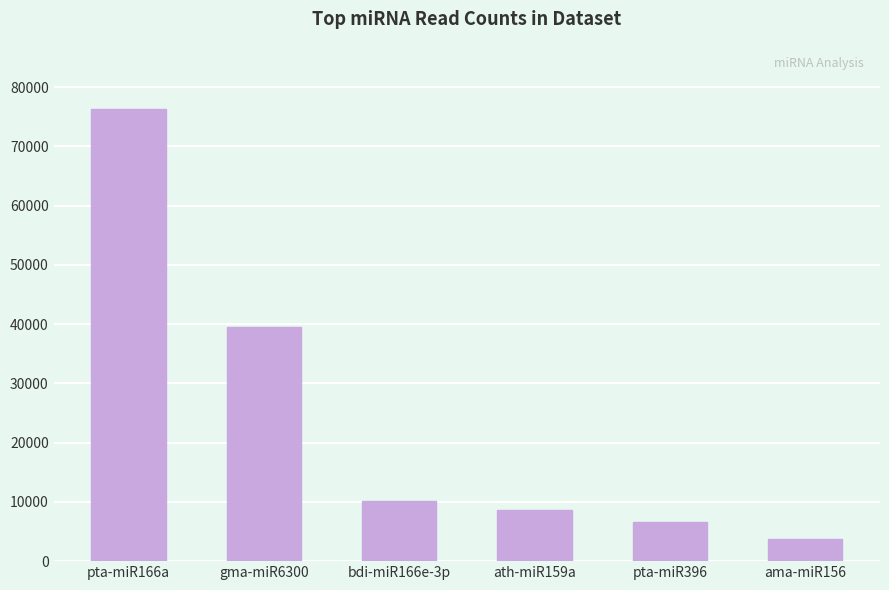

What is the label of the 6th bar from the right?

pta-miR166a